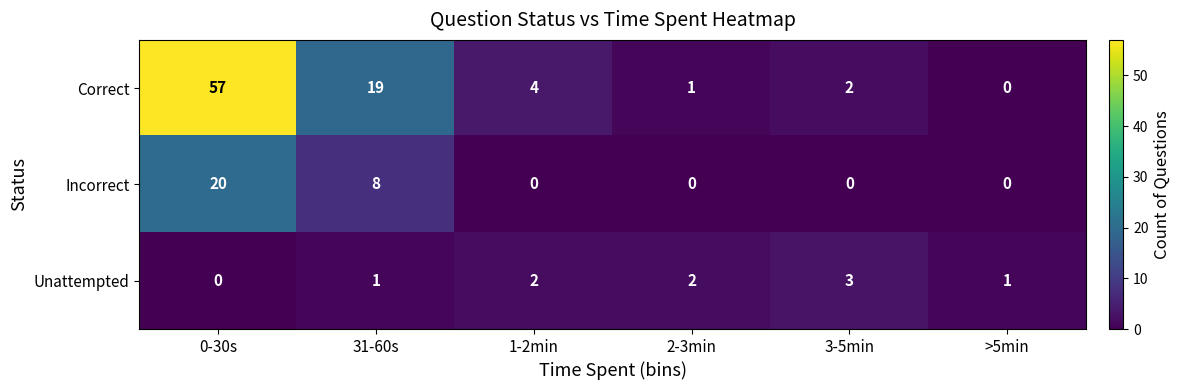

Which series has the largest total across all categories?

Correct